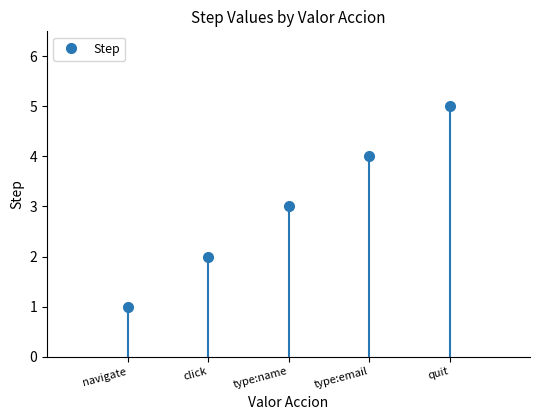

What is the average value?

3